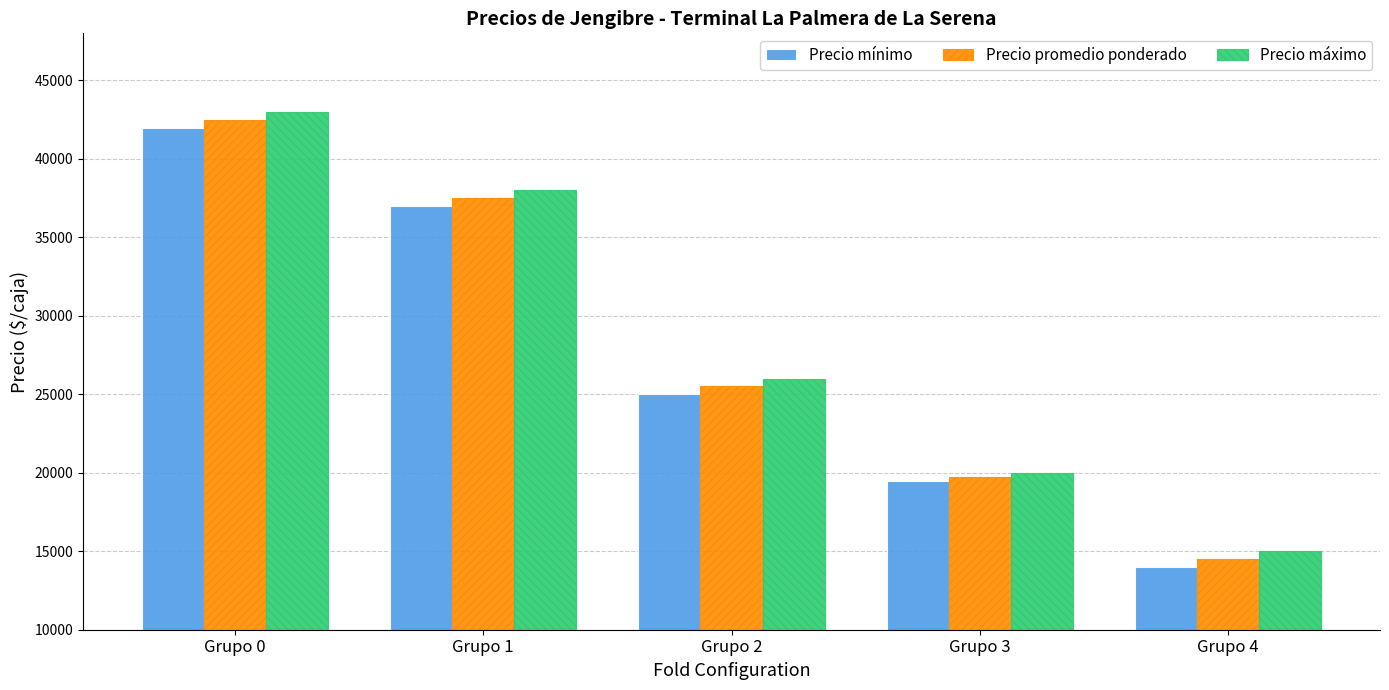

Does the chart contain stacked bars?

No